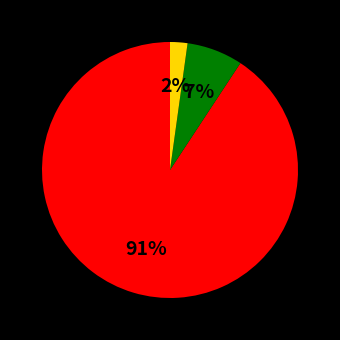

To the nearest percent, what is the difference between the largest and smallest slice percentages?

89%